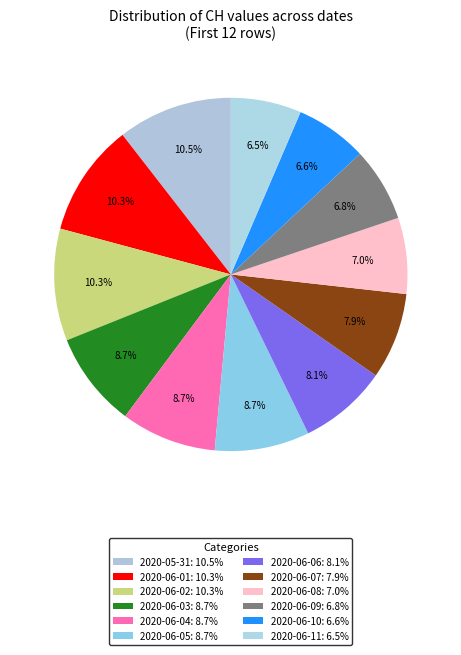

Between 2020-06-02 and 2020-06-10, which is larger?

2020-06-02